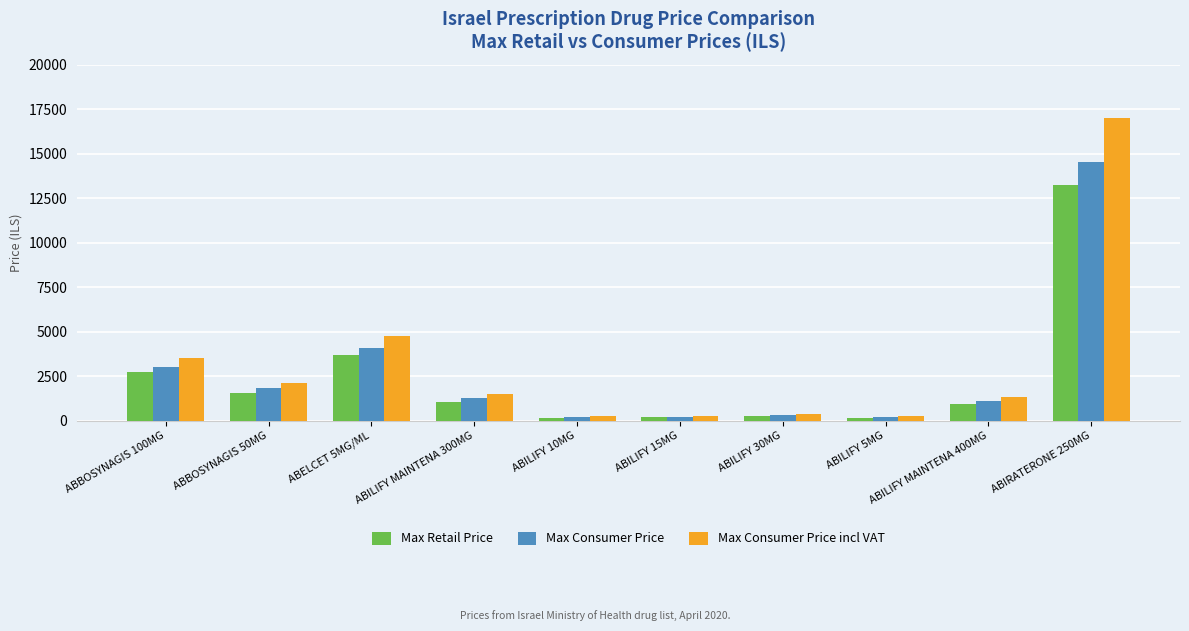

How many groups of bars are there?

10